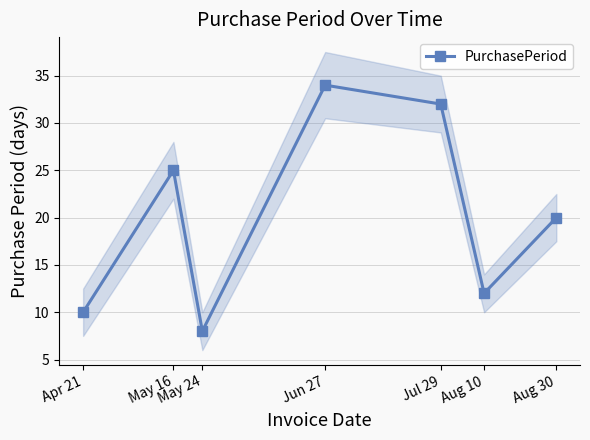

Between Aug 30 and Apr 21, which is larger?

Aug 30